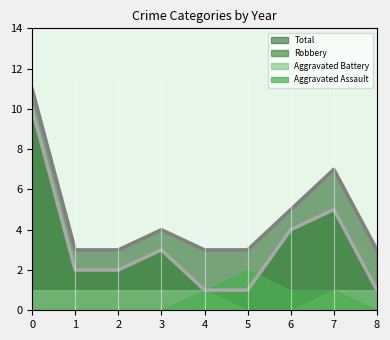

What value does the Total series have at 3?

4